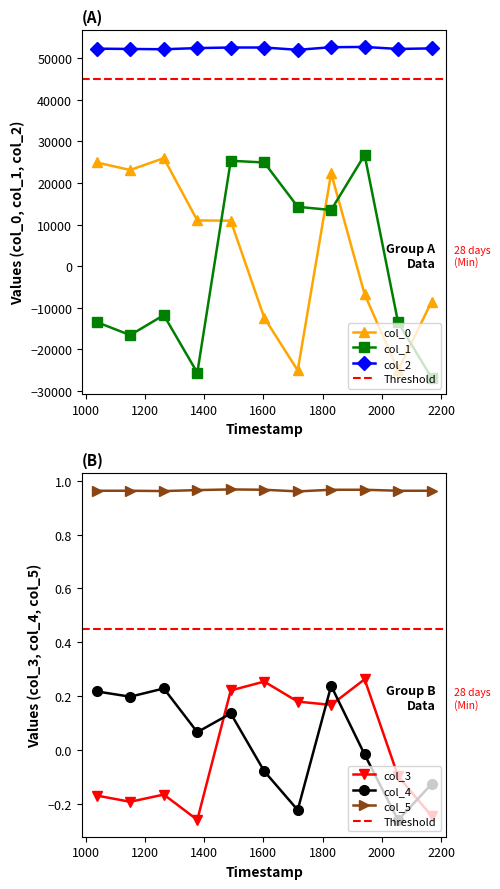

Is it true that col_5 equals 1.0 at 2054.6?

True